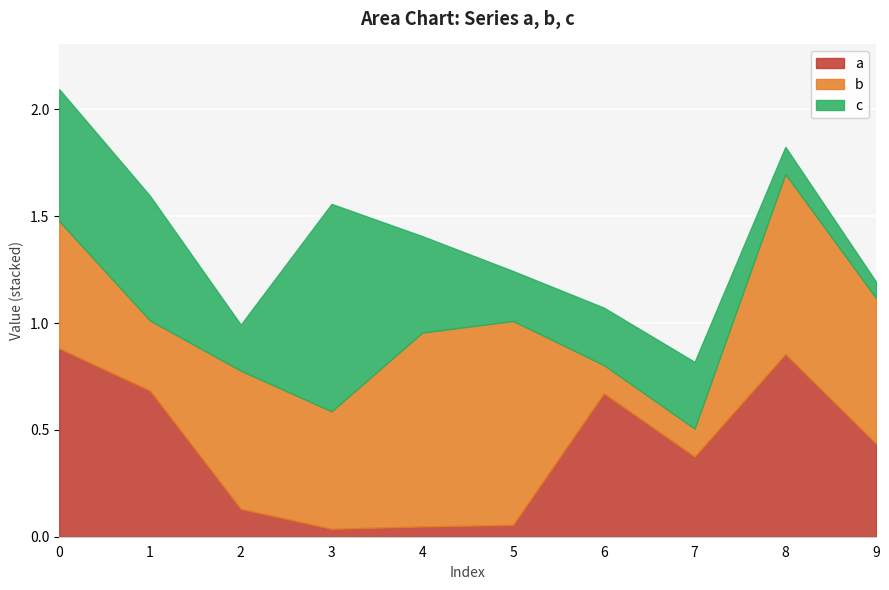

What is the value of the a point at the 7th from the left?

0.7